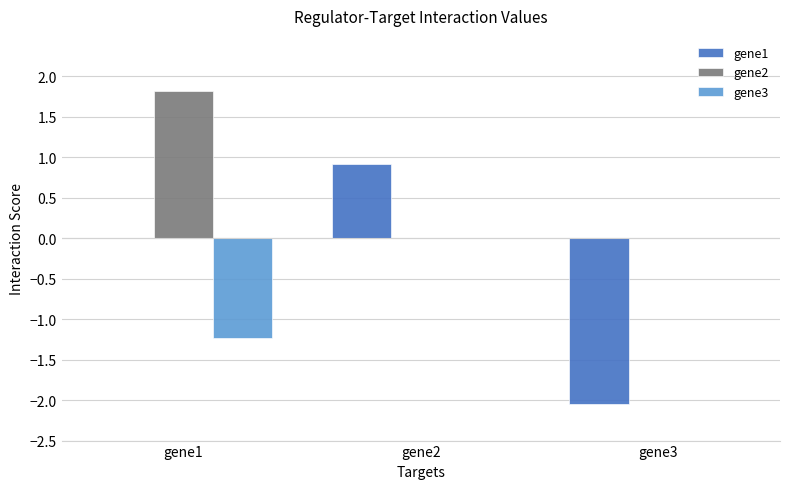

What is the sum of the gene1 values at gene2 and gene1?

0.9